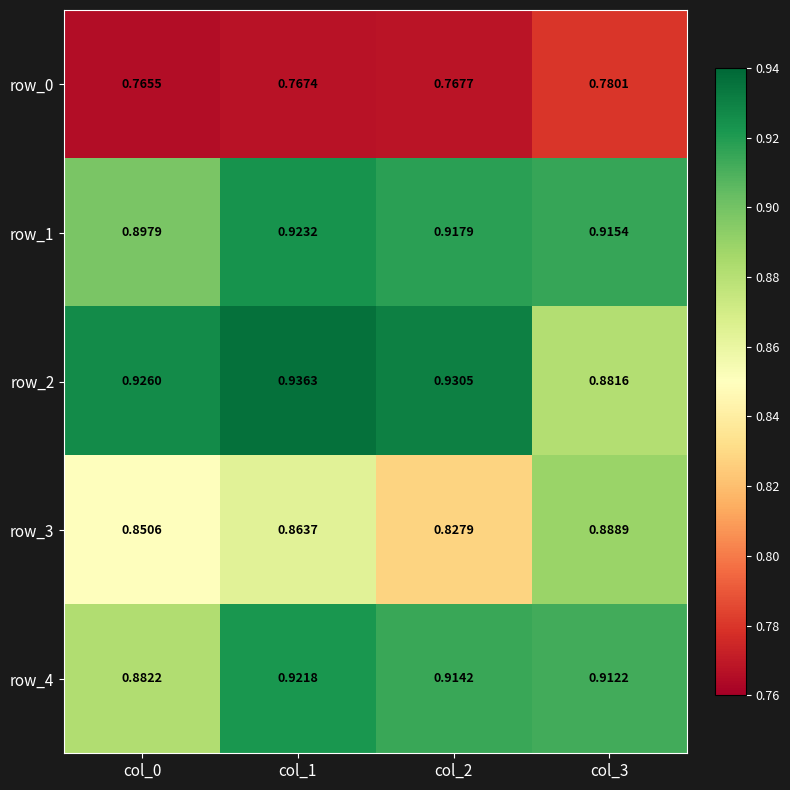

Is the value of row_2 at col_2 greater than the value of row_1 at col_2?

Yes